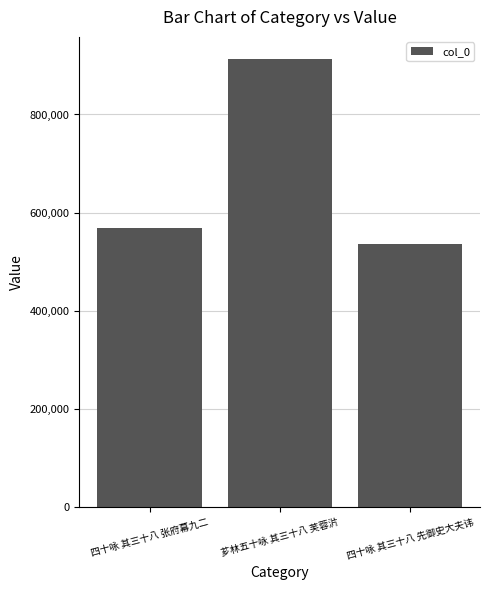

What is the value of the 1st bar from the left?

568752